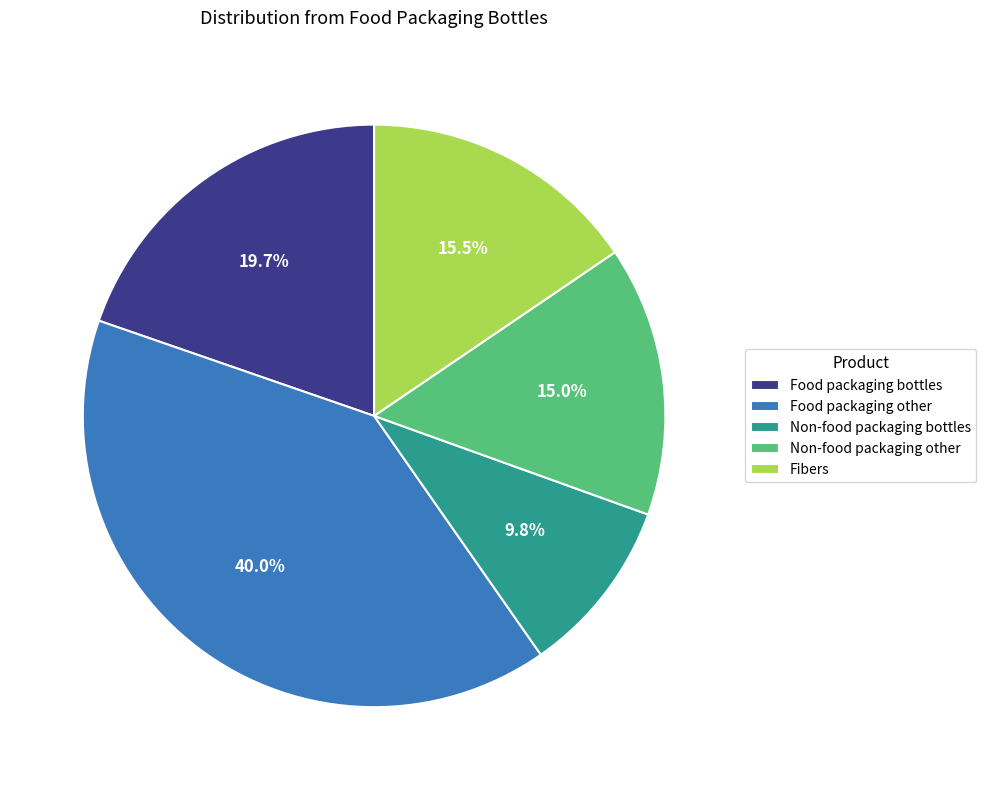

Combined, what portion of the pie is Non-food packaging bottles and Food packaging bottles?

29.5%